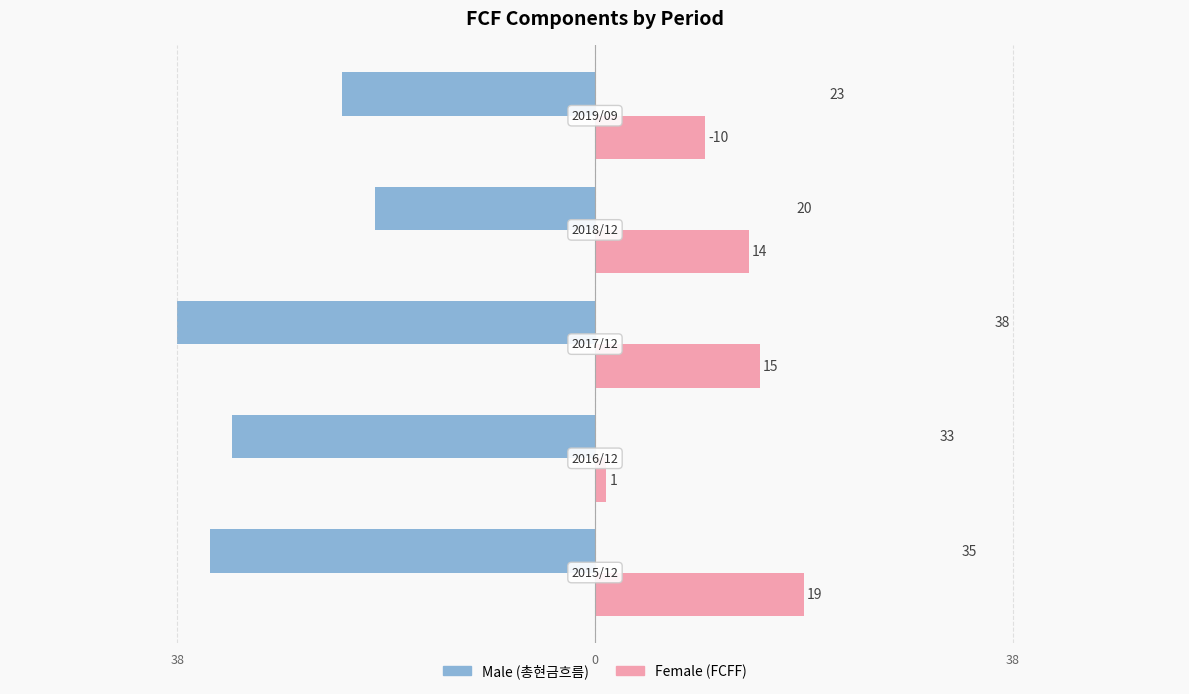

True or false: Female has a value of 5 at 38.

False